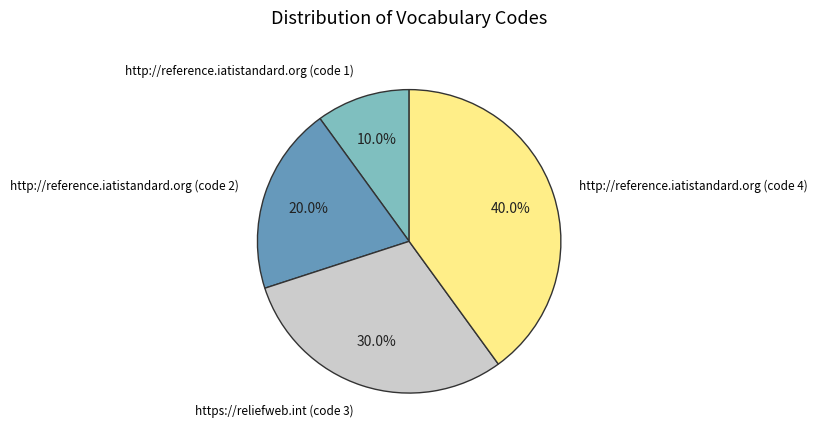

To the nearest percent, what portion does http://reference.iatistandard.org (code 4) represent?

40%